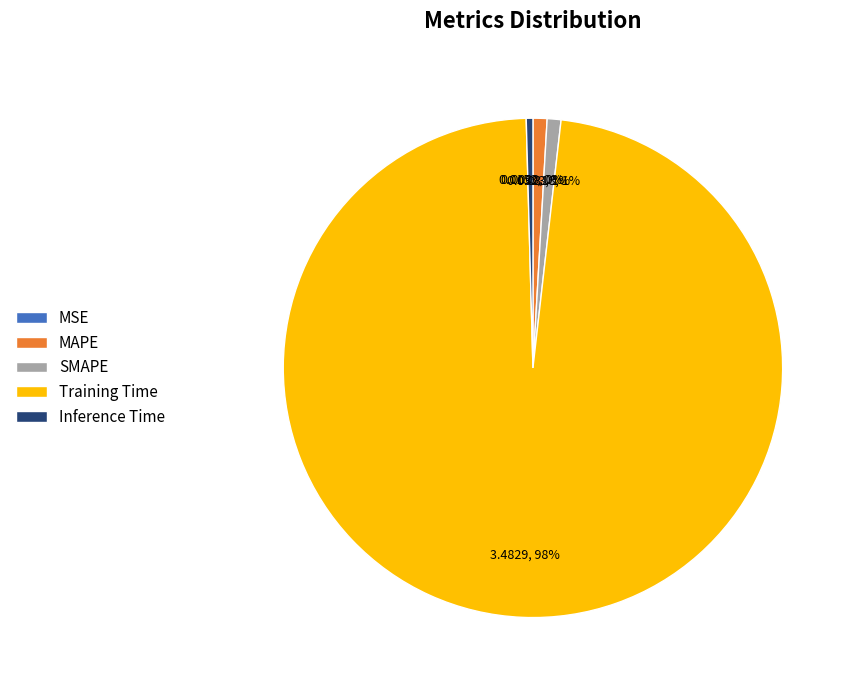

To the nearest percent, what is the average slice percentage?

20%